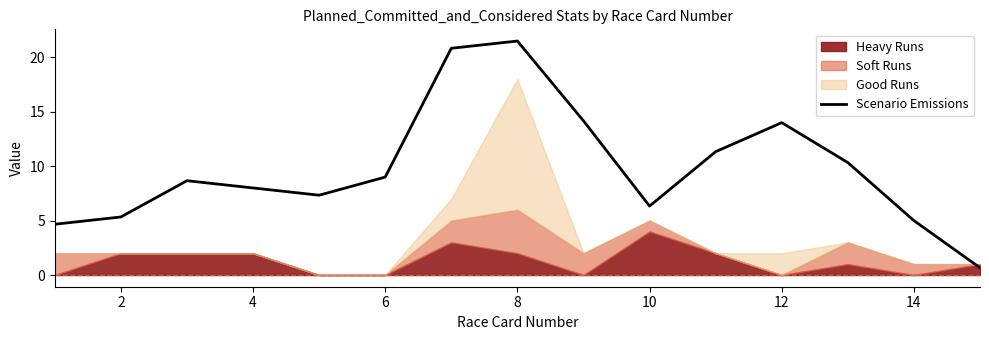

Is it true that the value at 8 is 28.2?

False